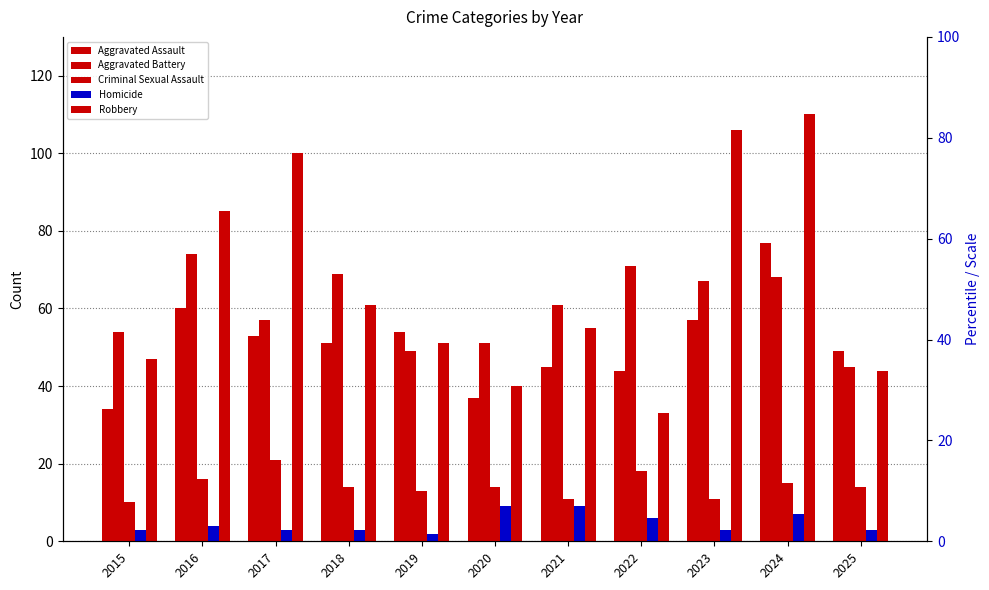

Where is Criminal Sexual Assault nearest to the value 15?

2024